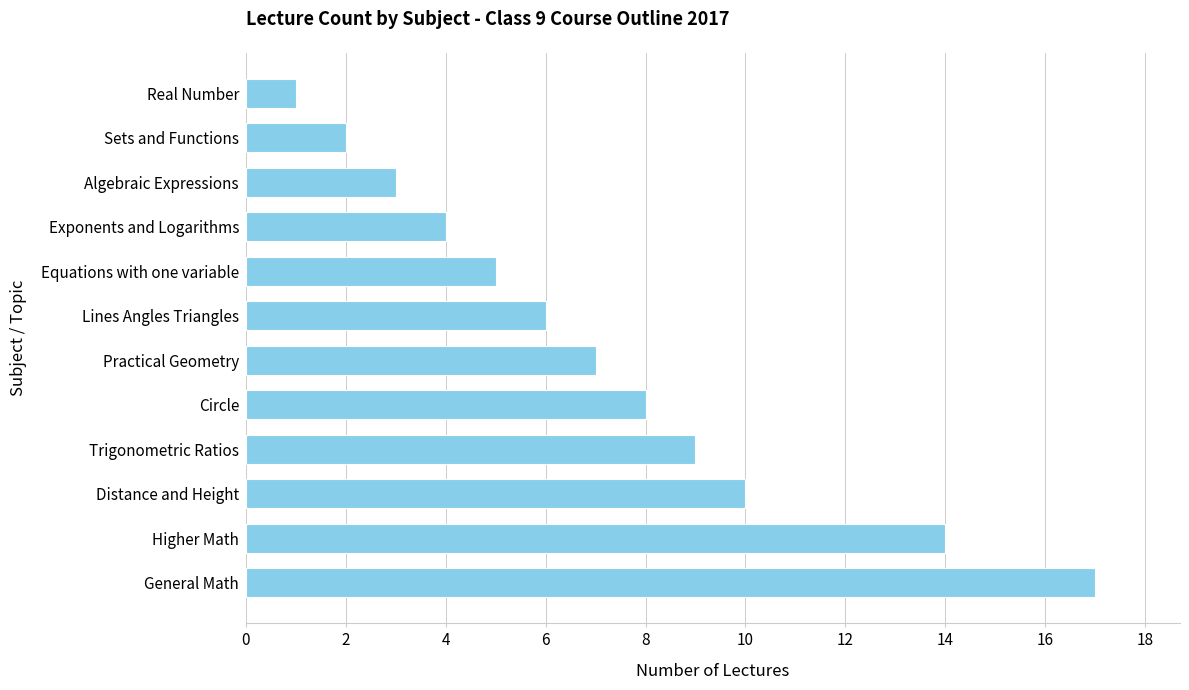

Does the chart contain stacked bars?

No